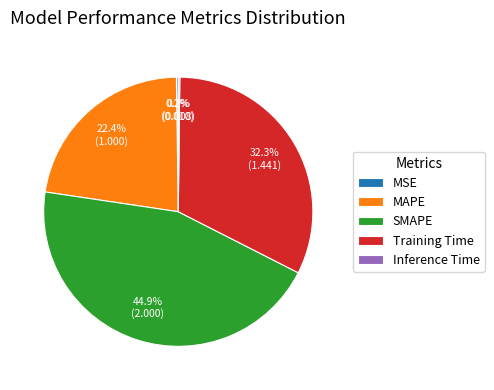

What percentage is the Training Time slice, to the nearest percent?

32%